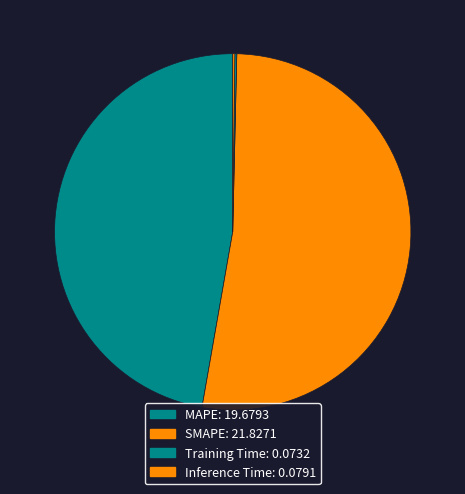

Which category has the biggest portion of the pie?

SMAPE